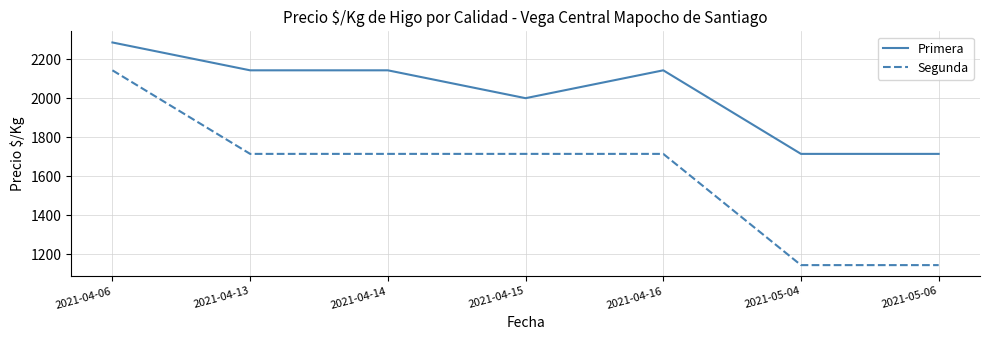

What is the minimum value for Primera?

1714